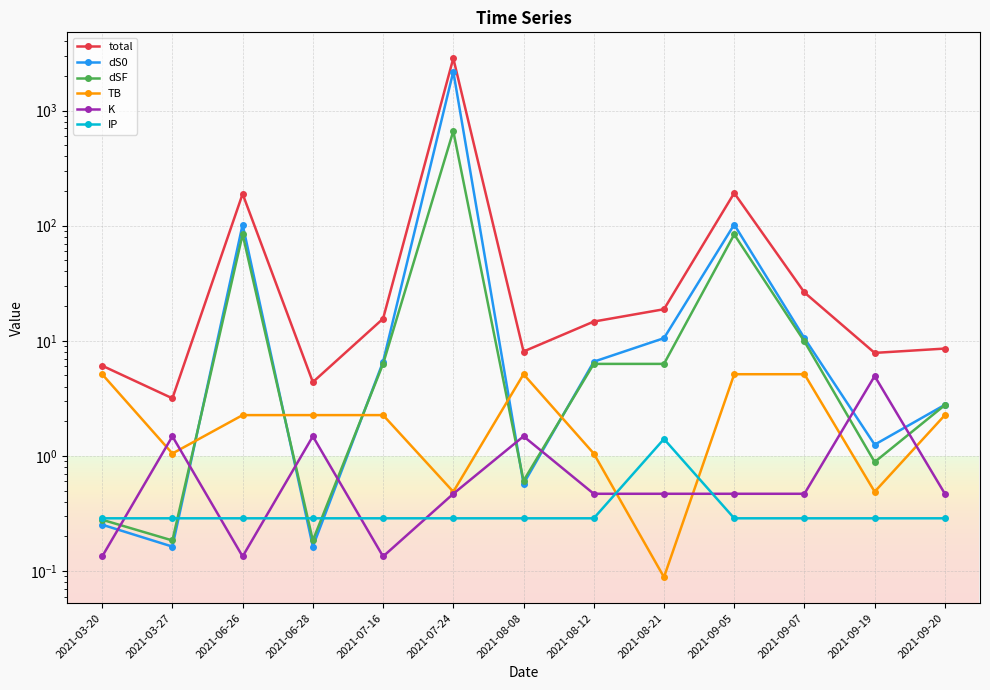

Which series has the largest range (max minus min)?

total